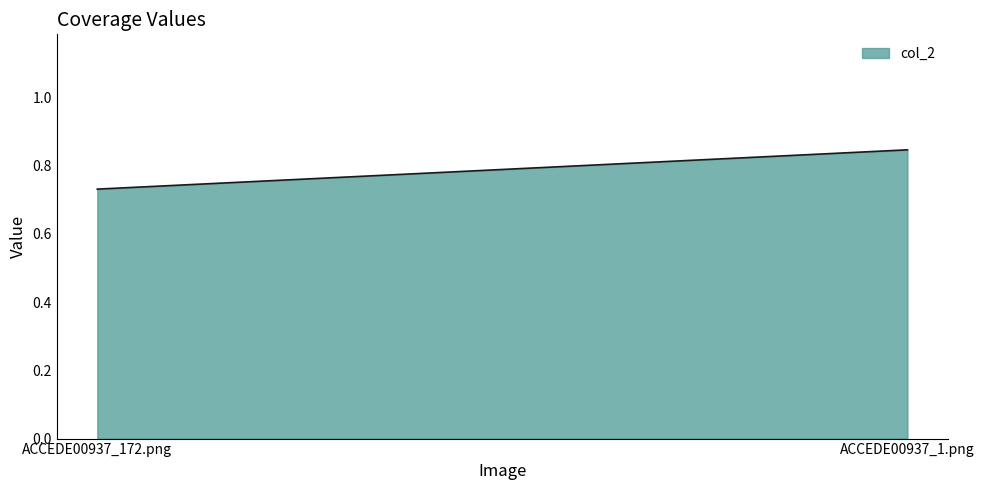

Count the values in the range 0 to 1.

2